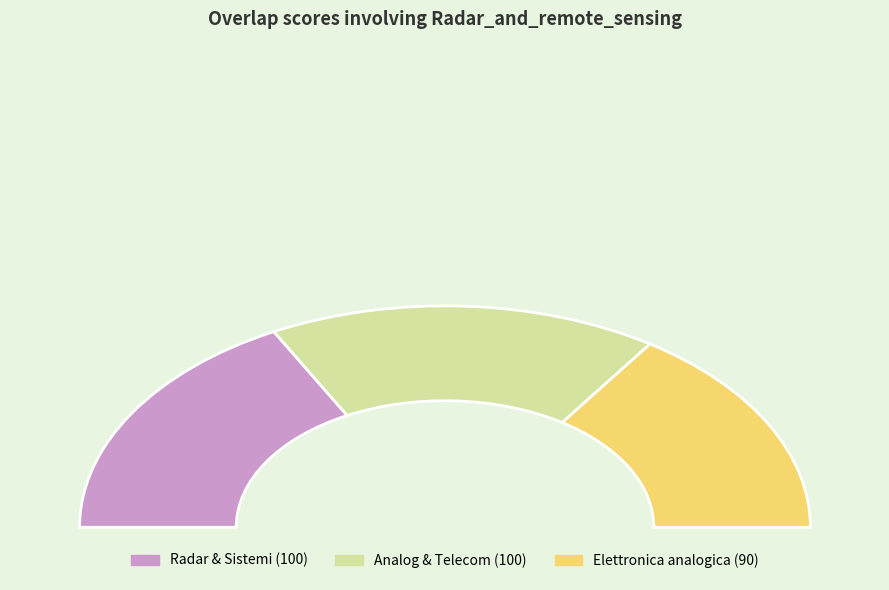

Does Microelettronica_digitale represent more than half of the total?

No